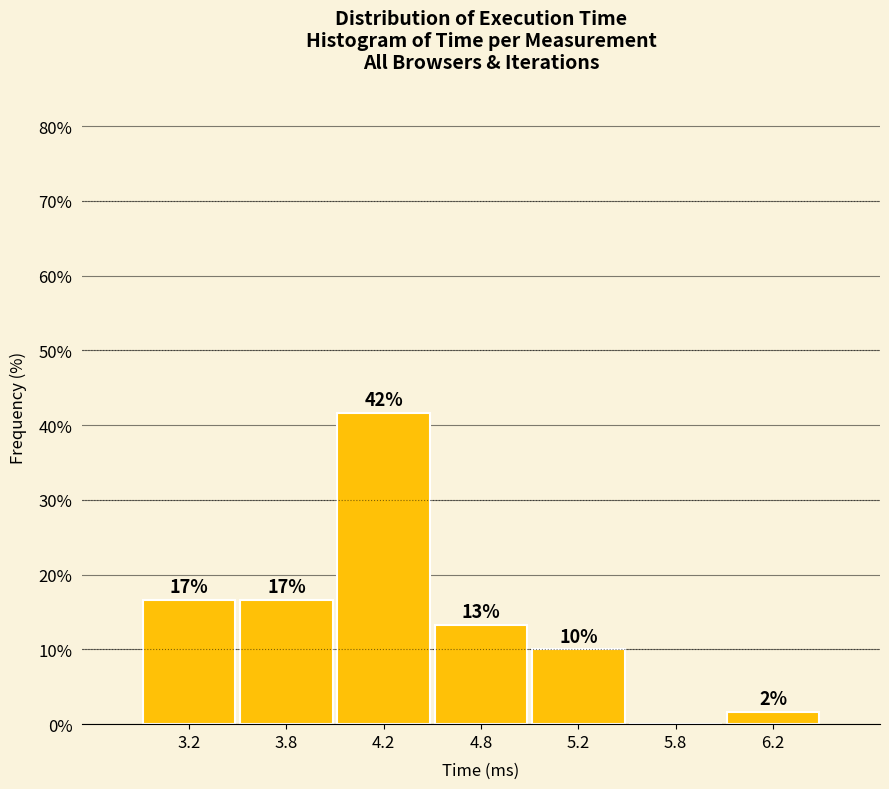

Are the bars horizontal?

No